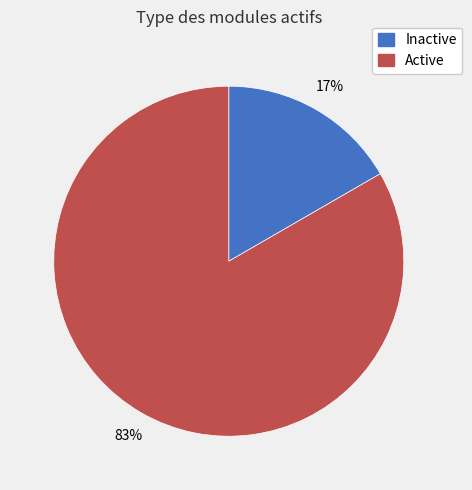

Is there a majority slice in this chart?

Yes